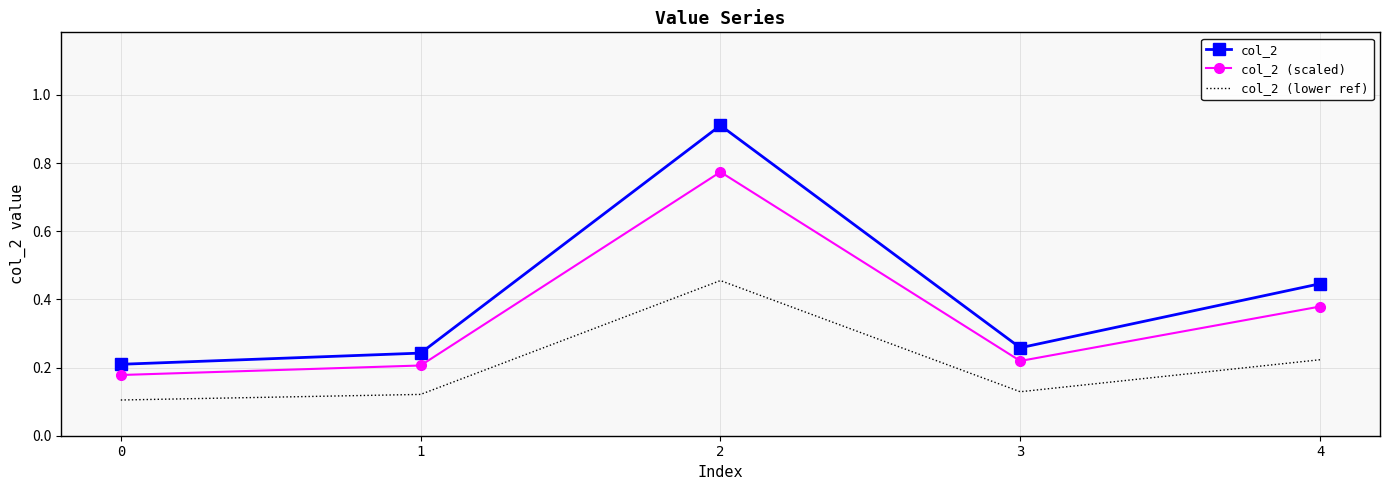

Which series has the largest total across all categories?

col_2